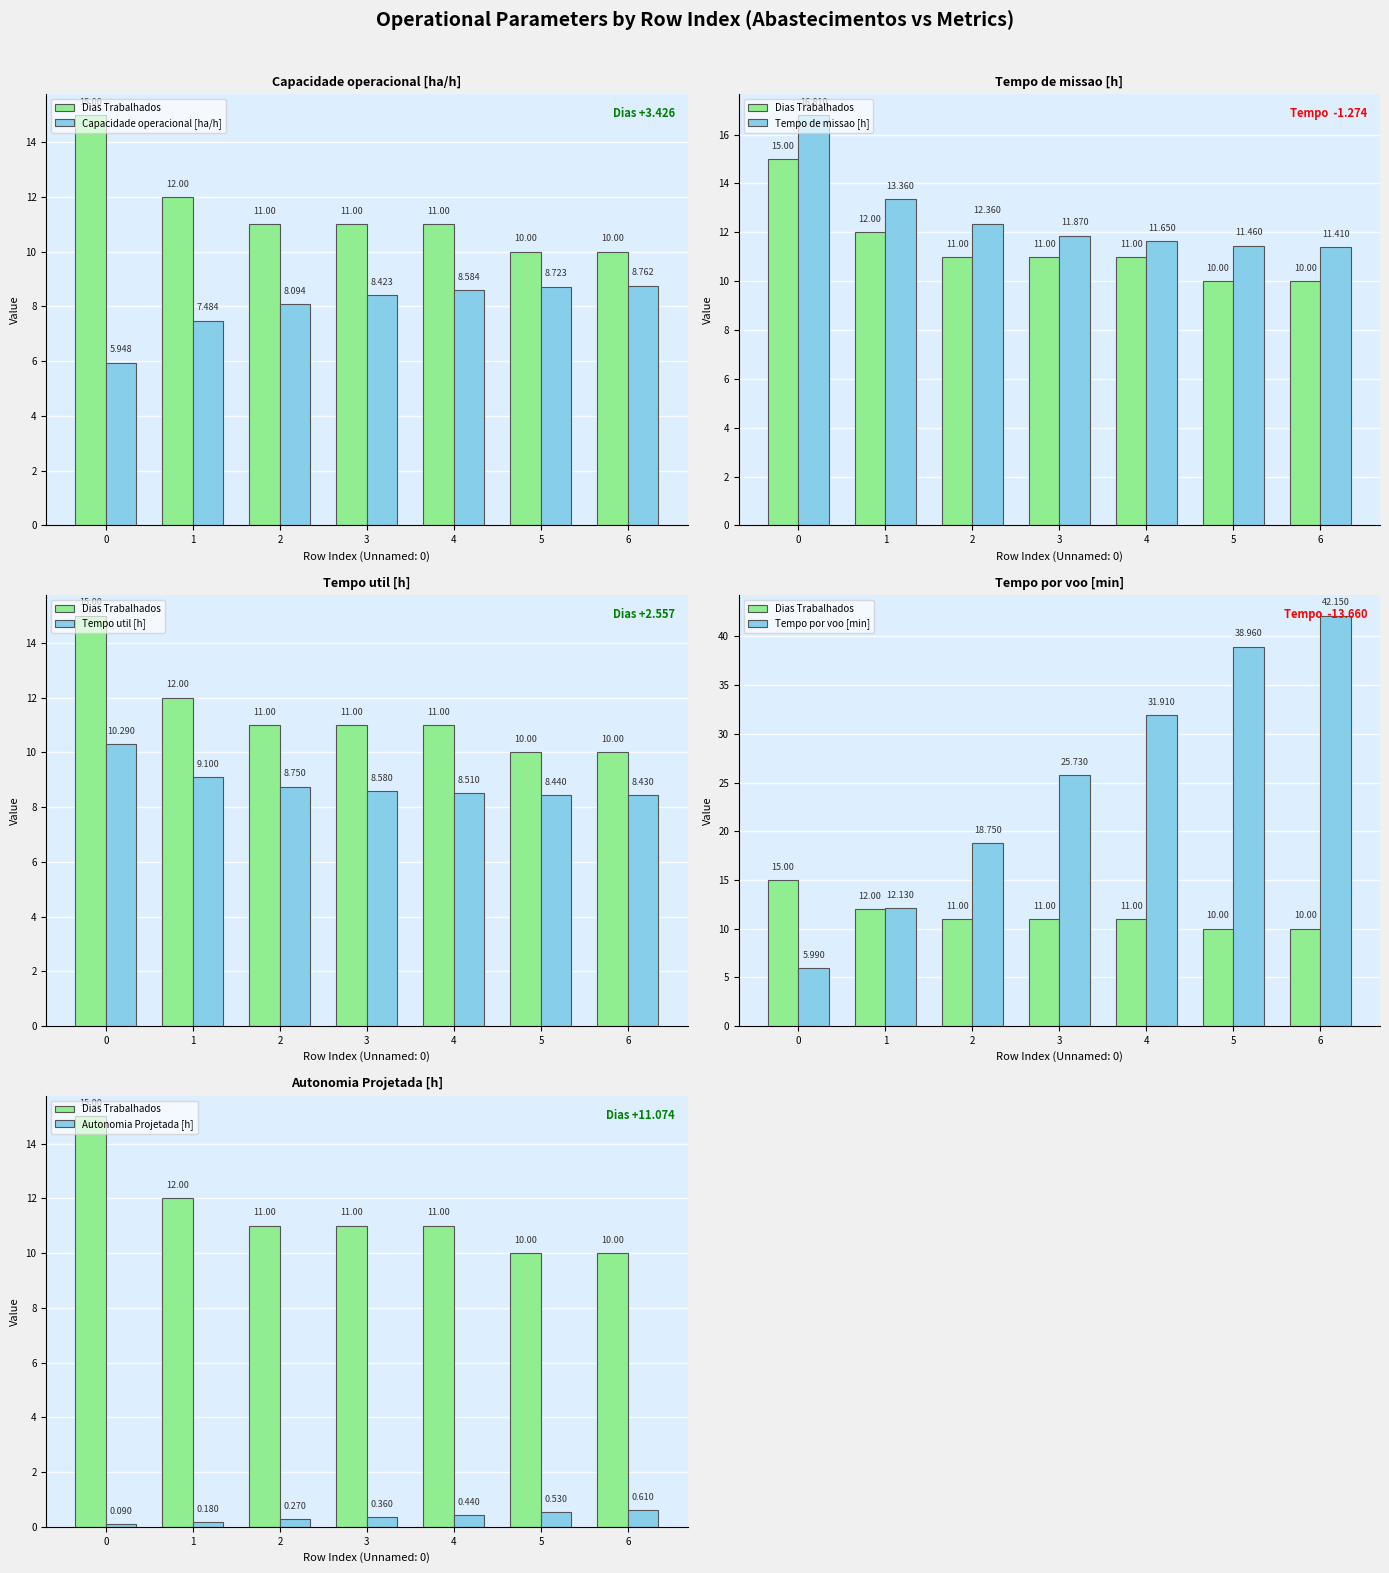

What is the total value across all series at 0?

54.1